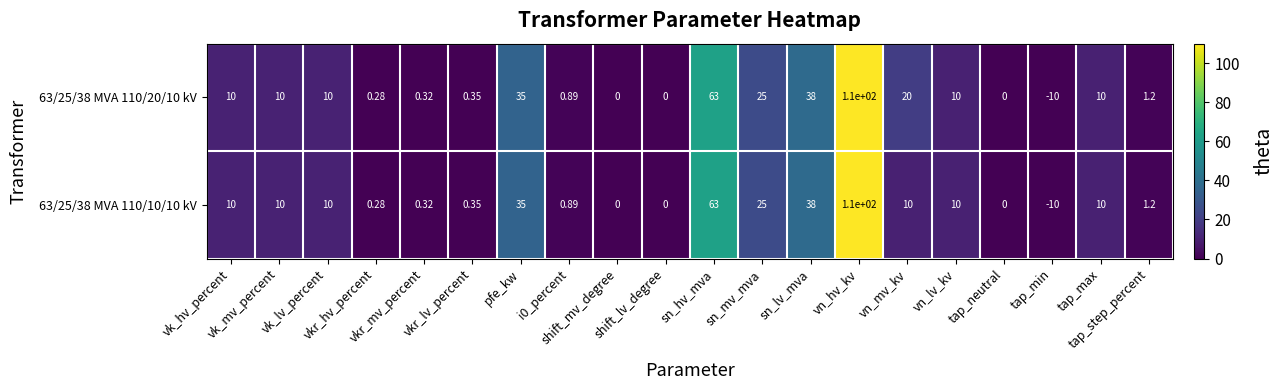

How many data points in 63/25/38 MVA 110/10/10 kV are less than 10?

9